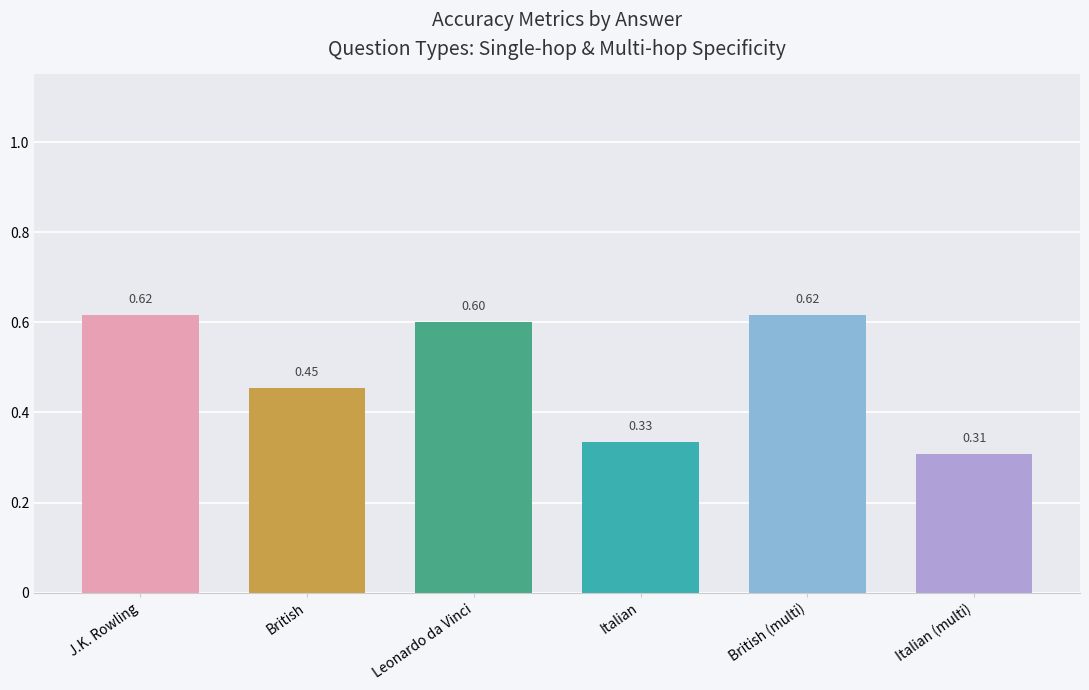

Count the values in the range 0 to 1.

6